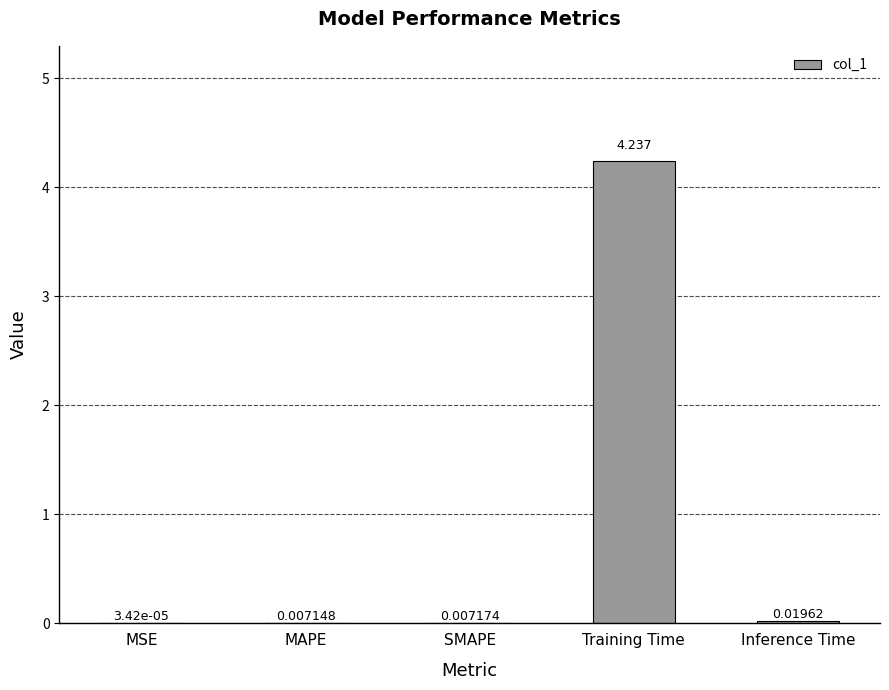

At which label is the value closest to 2?

Inference Time